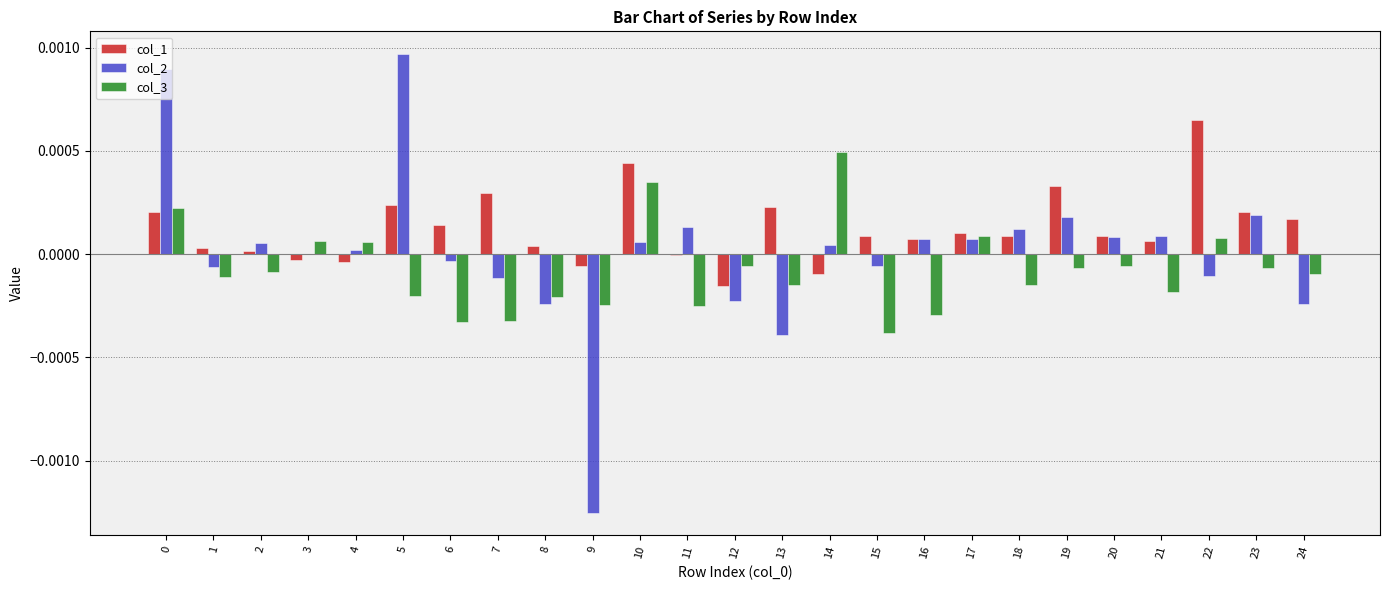

The value of col_3 at 20 is -0.0. True or false?

True